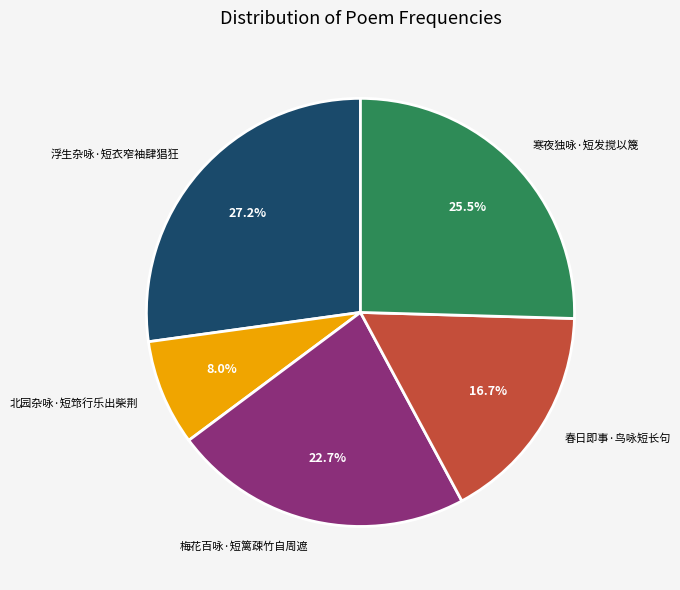

To the nearest percent, what is the difference between the 浮生杂咏·短衣窄袖肆猖狂 and 北园杂咏·短筇行乐出柴荆 slice percentages?

19%